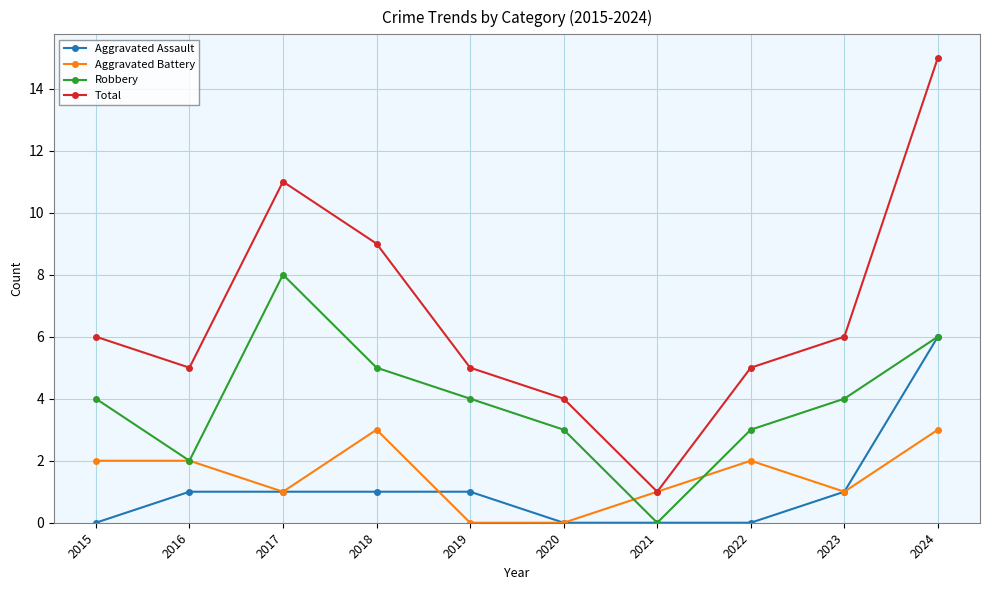

Count the number of data series in this chart.

4